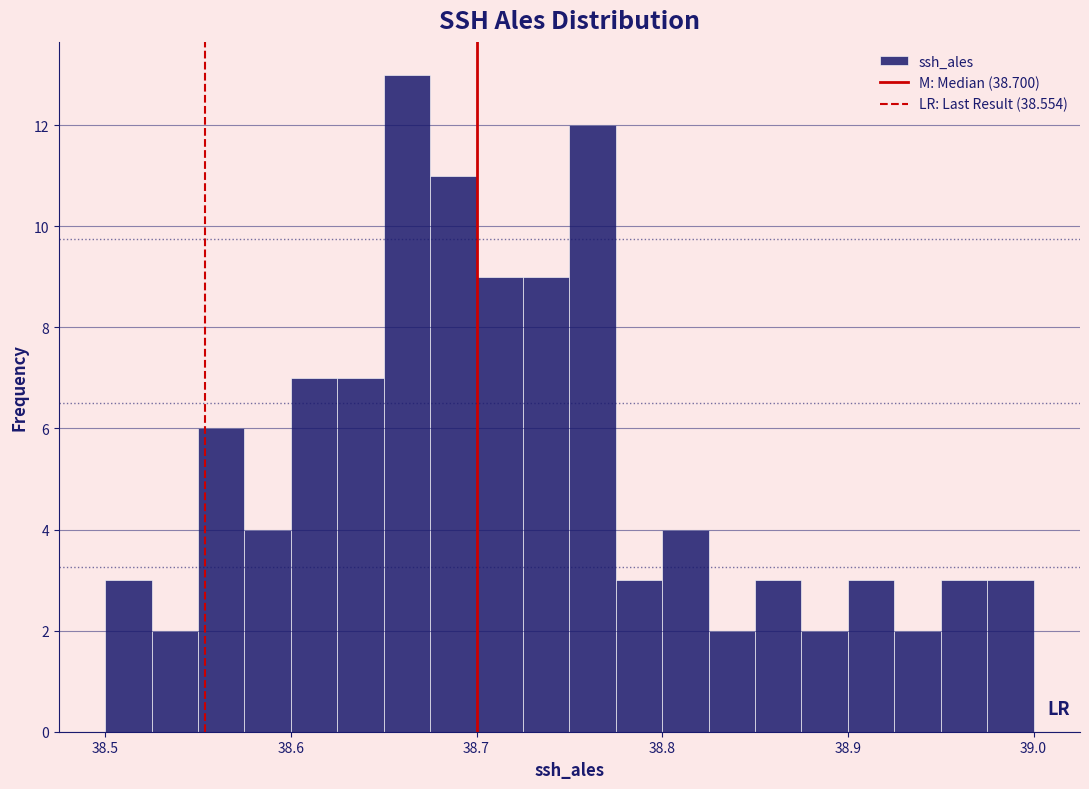

Read against the x-axis, roughly where is the centre of the tallest bar?

38.66